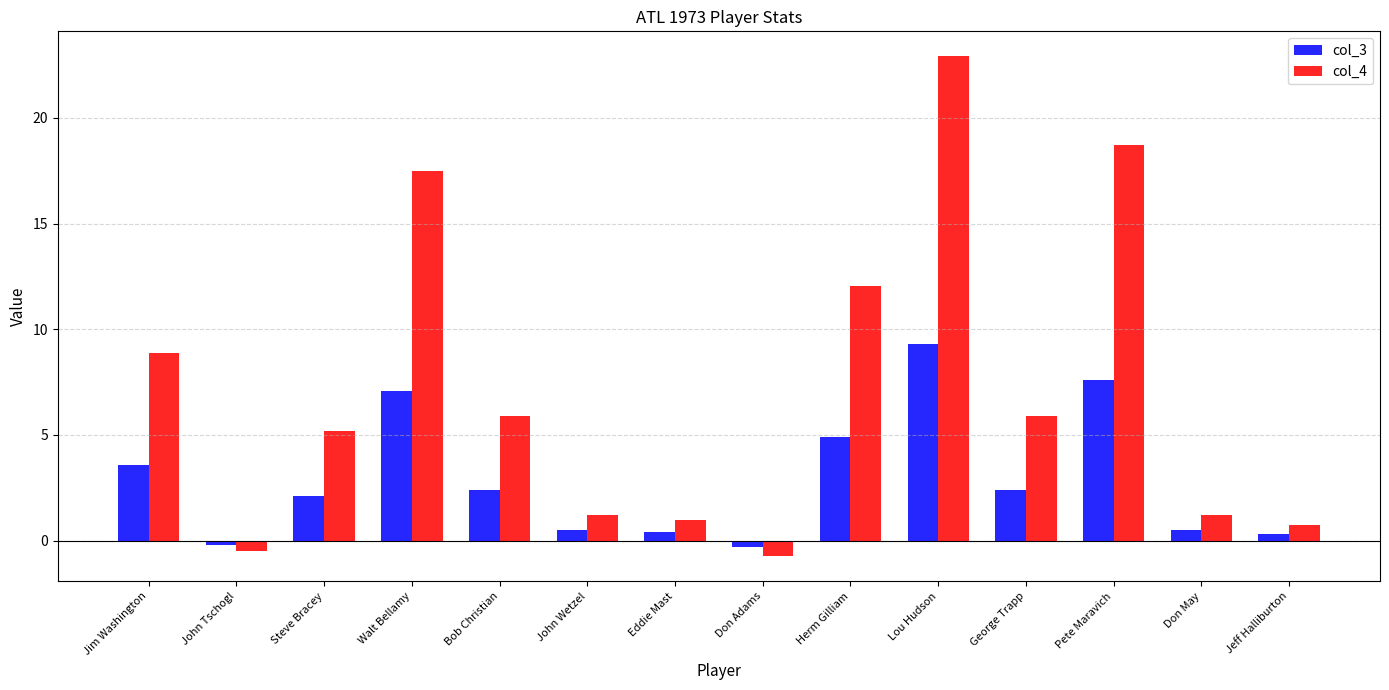

What is the smallest value displayed?

-0.7